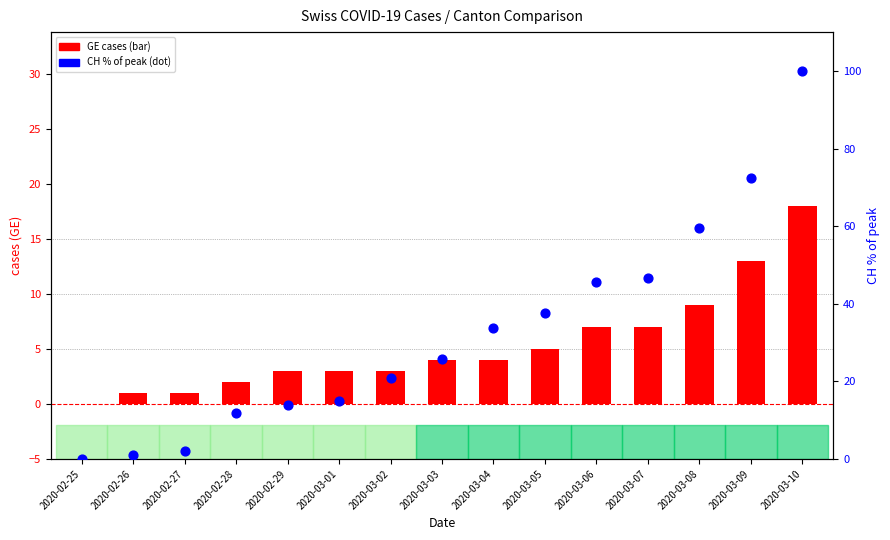

Which series reaches the maximum Y coordinate?

CH (% of max)